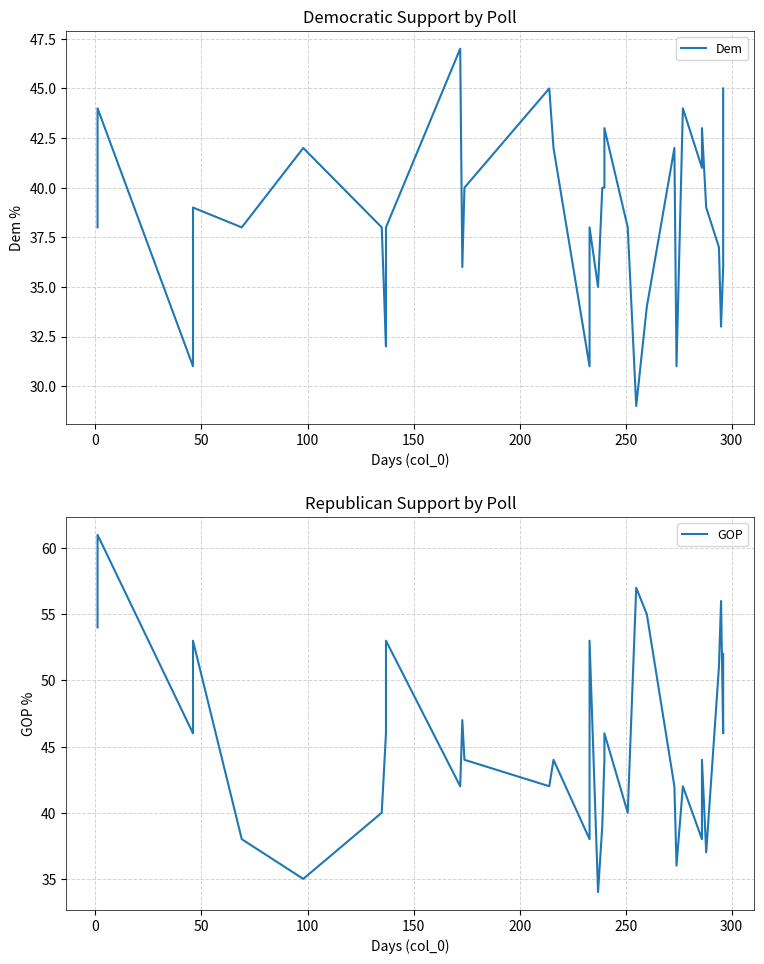

What are all the series names shown in the legend?

Dem, GOP